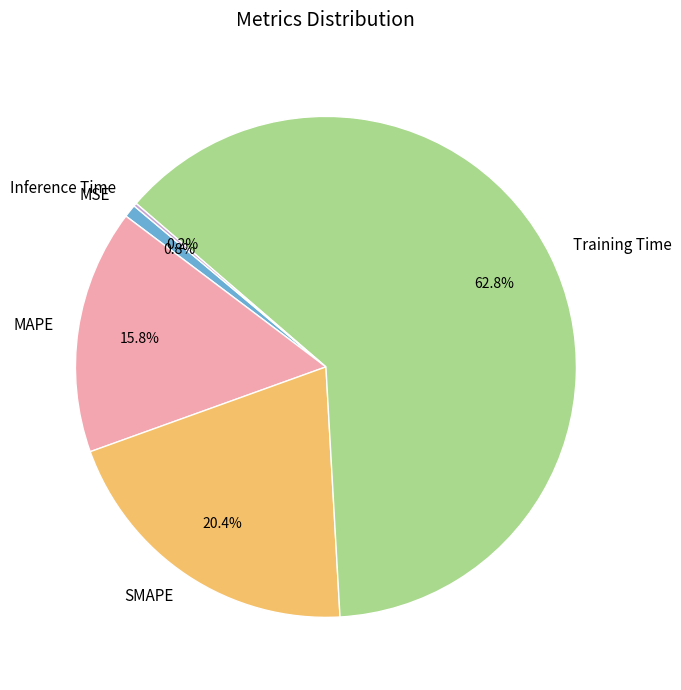

Between MAPE and Training Time, which is larger?

Training Time